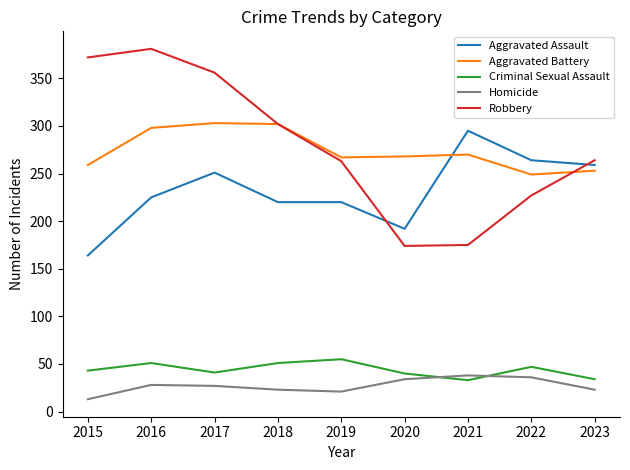

True or false: Criminal Sexual Assault and Aggravated Assault intersect in this chart.

False